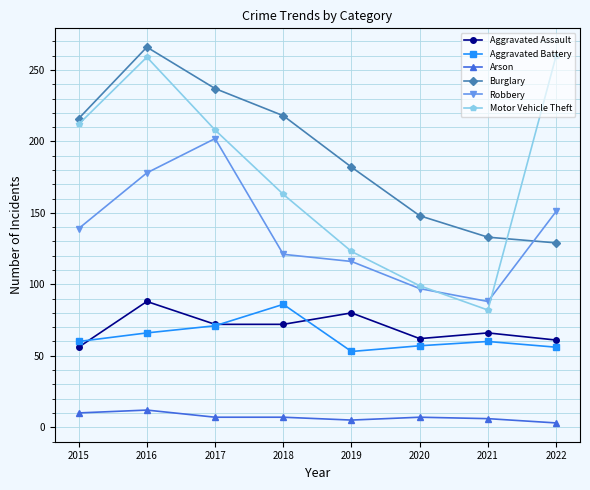

Is it true that Aggravated Battery equals 99 at 2022?

False